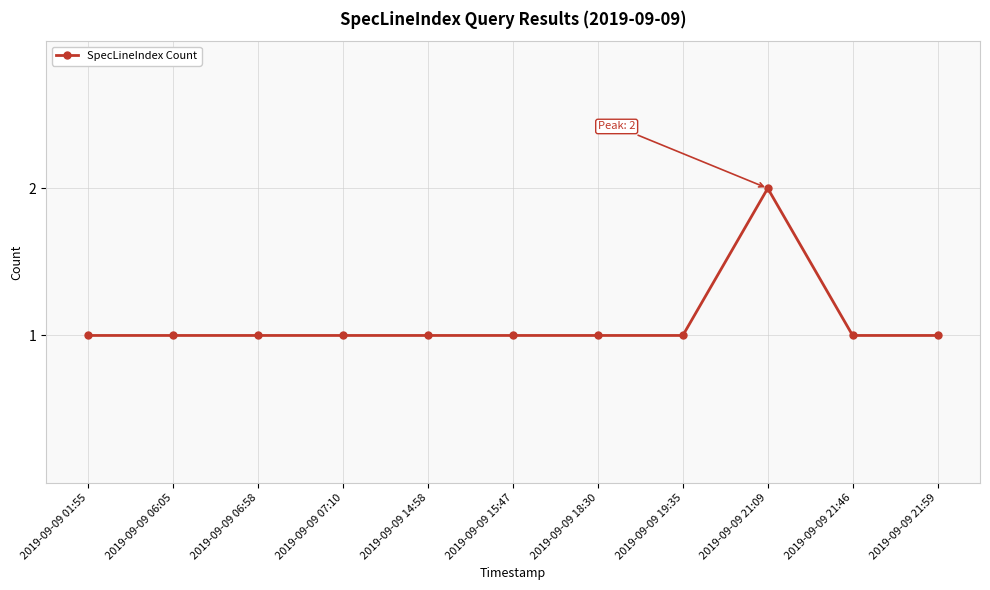

How many values are between 1 and 2?

11